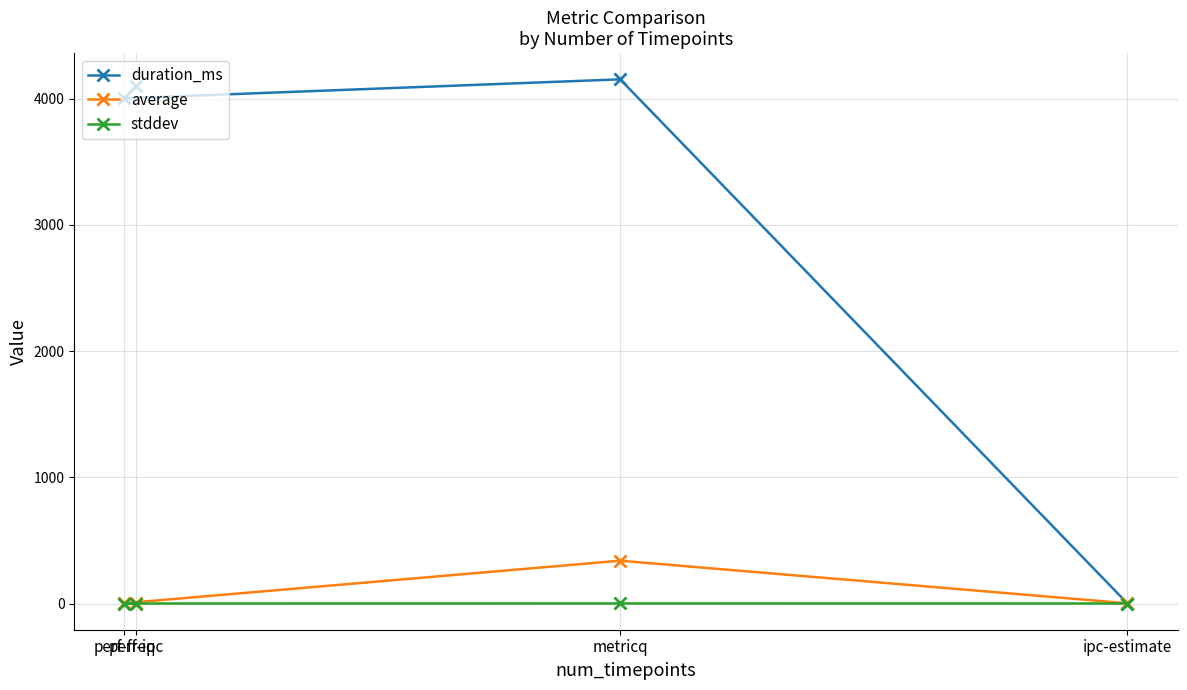

What is the difference between the maximum and minimum values in the average series?

337.4